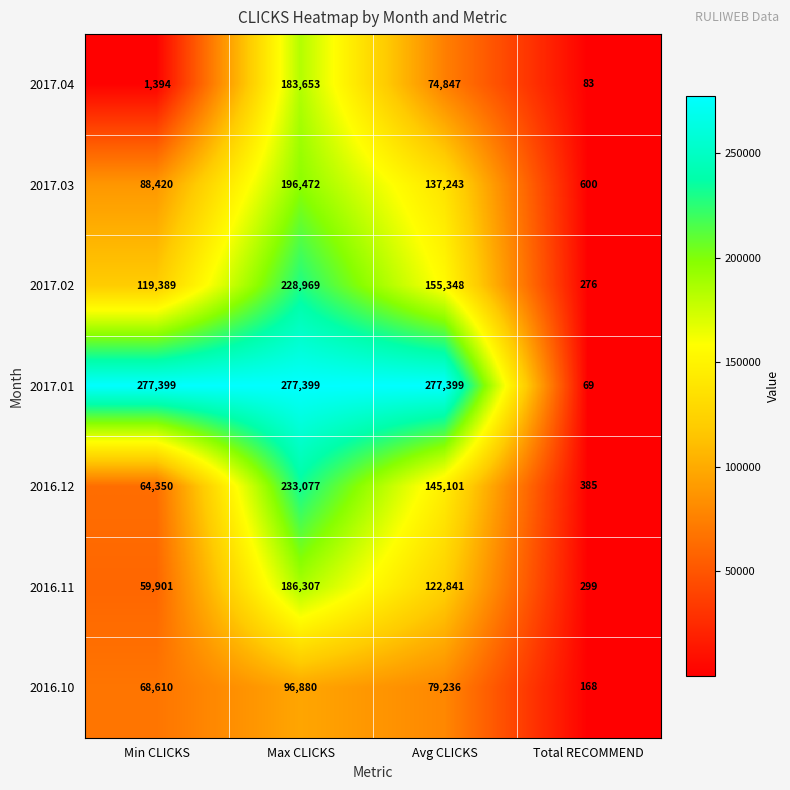

At which category is the sum across all series the highest?

Max CLICKS